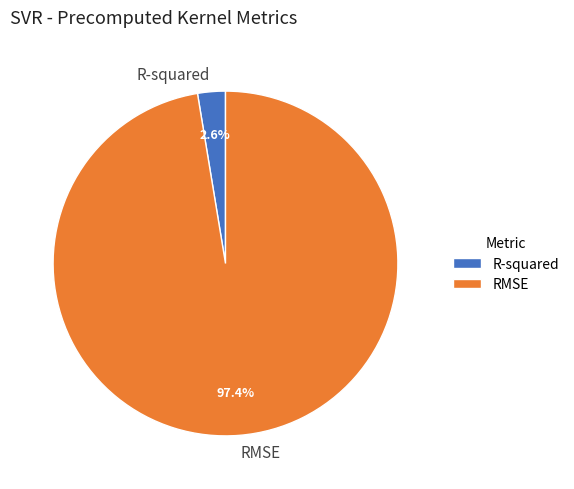

Is there a majority slice in this chart?

Yes